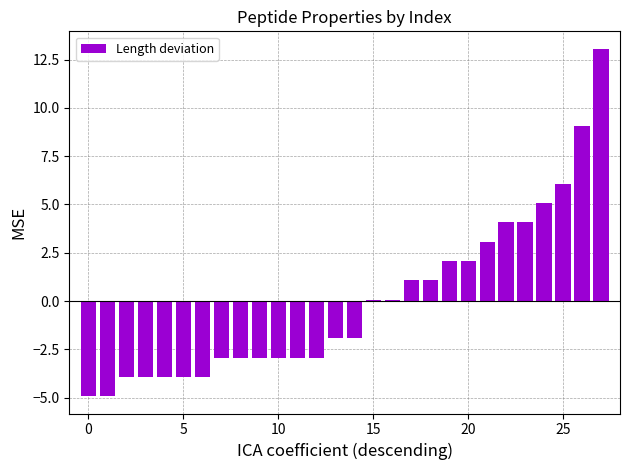

What is the difference between the maximum and second lowest values?

18.0